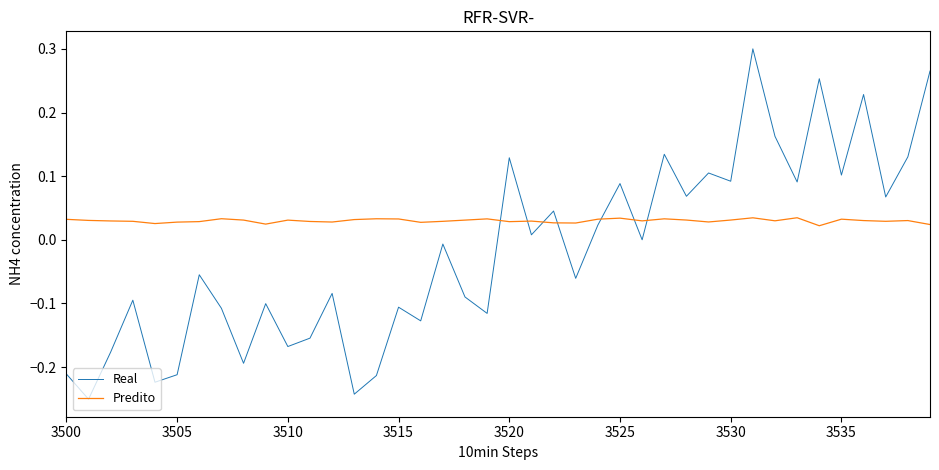

True or false: Real and Predito intersect in this chart.

True